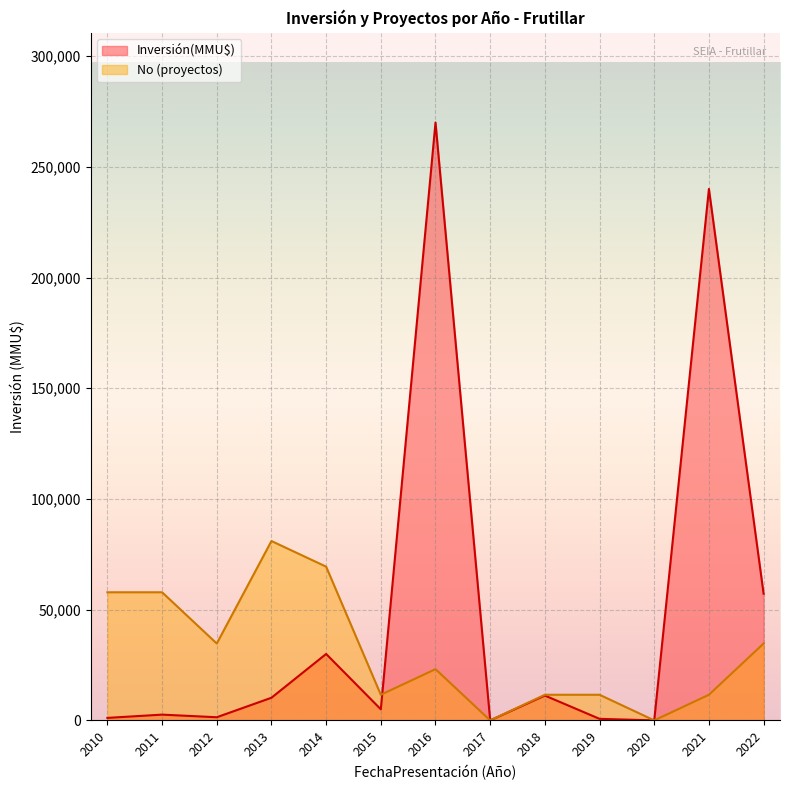

Which series has the largest range (max minus min)?

Inversión(MMU$)